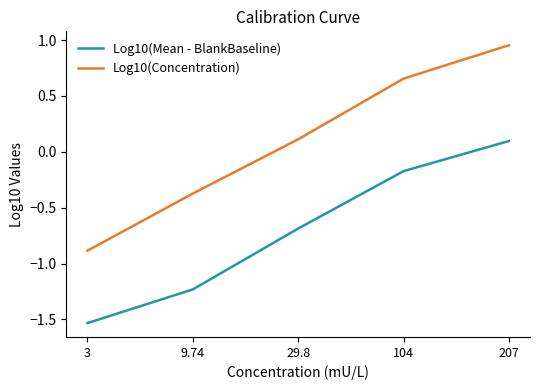

How many values in the Log10(Mean - BlankBaseline) series are below 0?

4